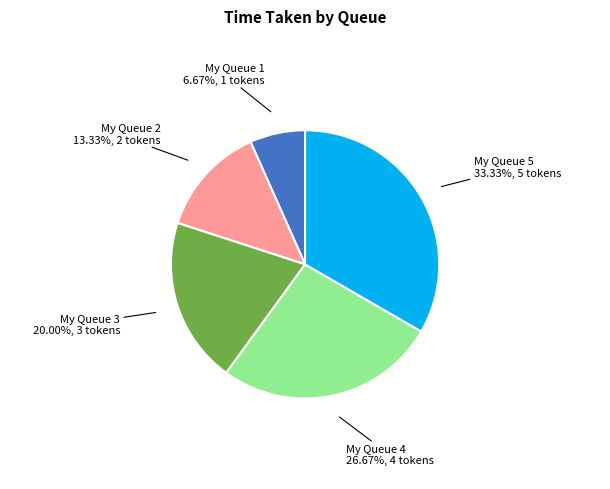

Does any single category account for the majority?

No